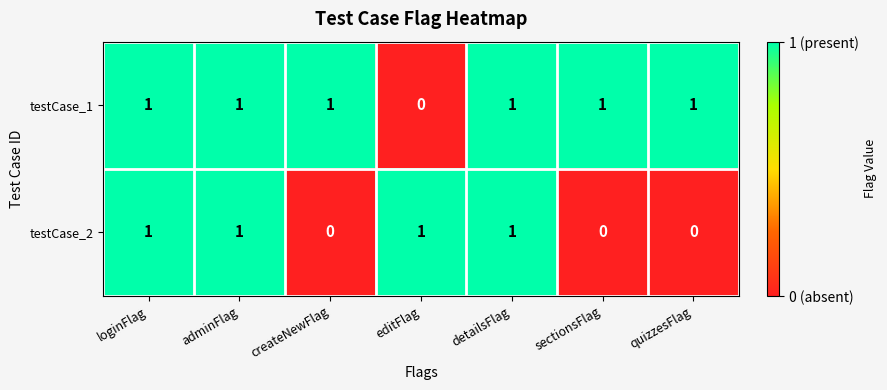

Which series changed the most between detailsFlag and quizzesFlag?

testCase_2